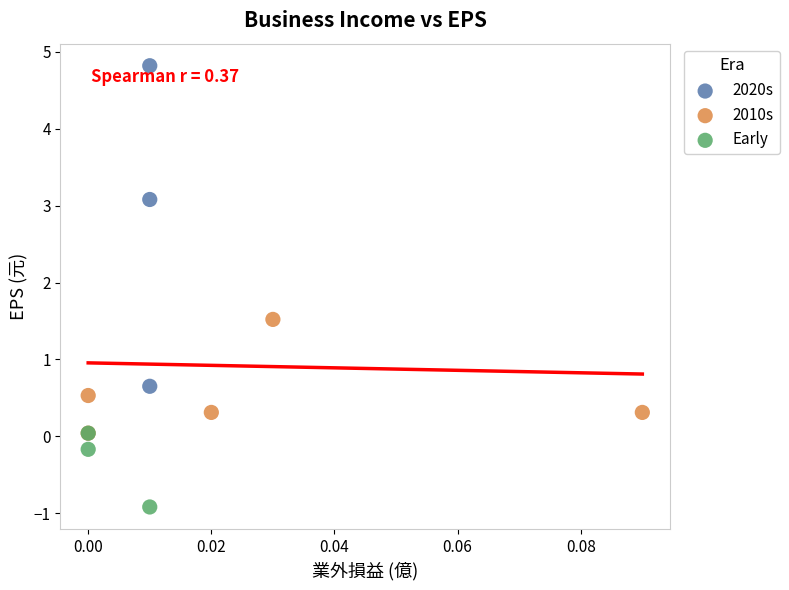

Which series has the largest Y range (max minus min)?

2020s